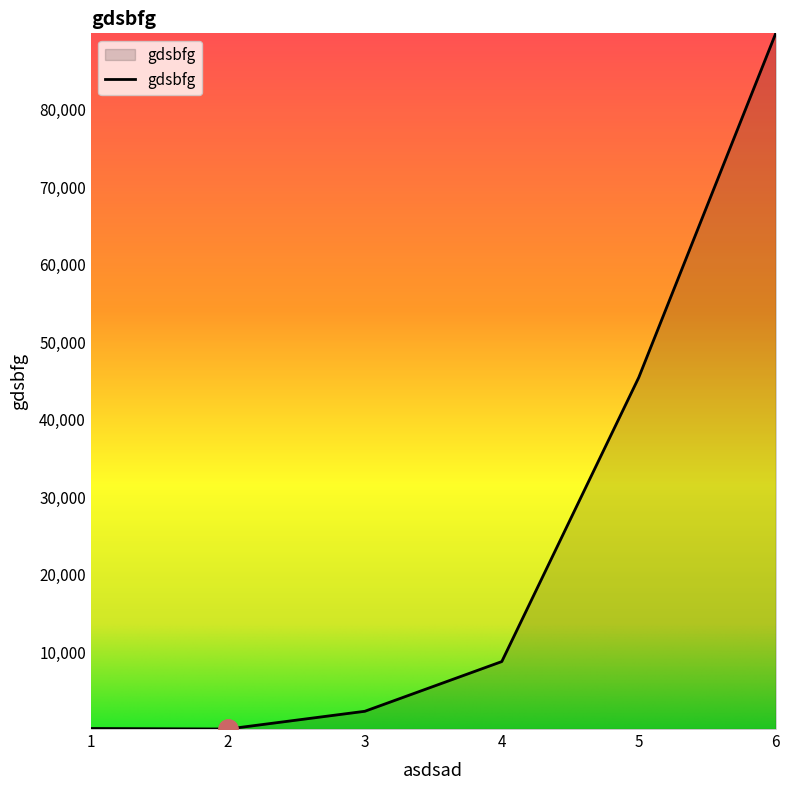

The chart shows a value of 17951 at 5. True or false?

False